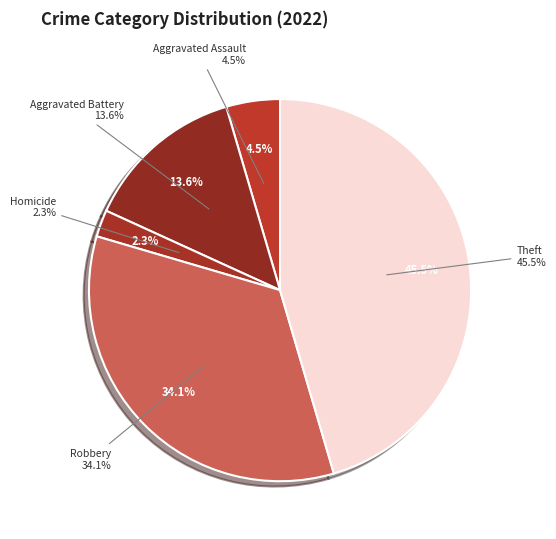

Combined, do Motor Vehicle Theft and Aggravated Battery account for over 50%?

No